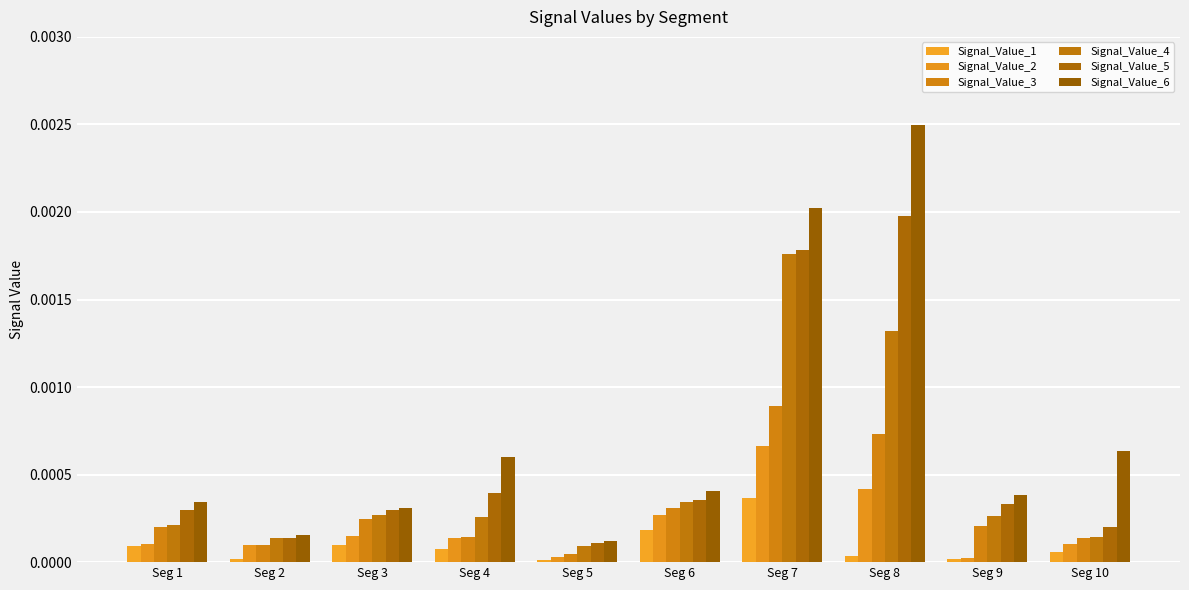

Which series has the largest total across all categories?

Signal_Value_6